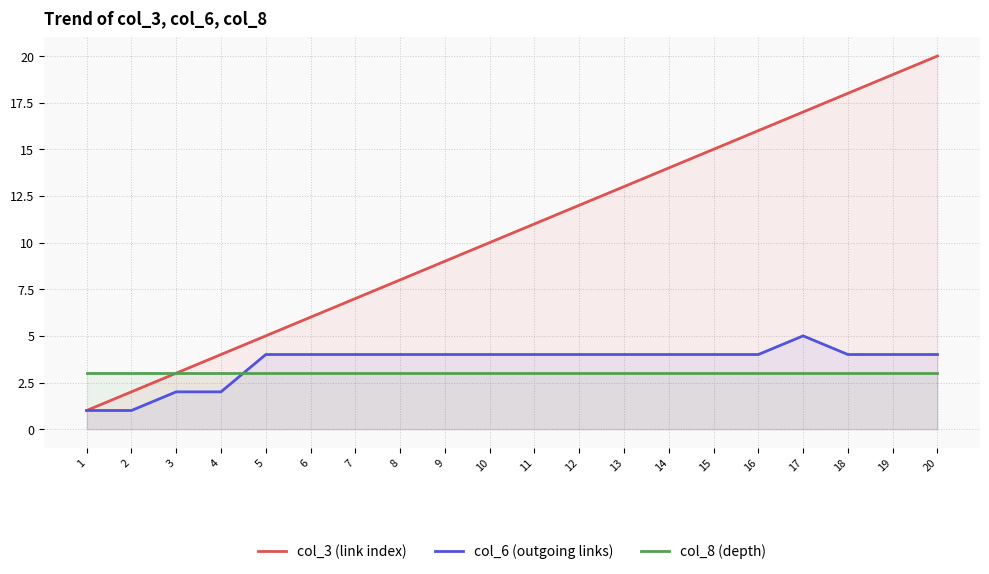

What is the value of the col_8 (depth) point at the 6th from the left?

3